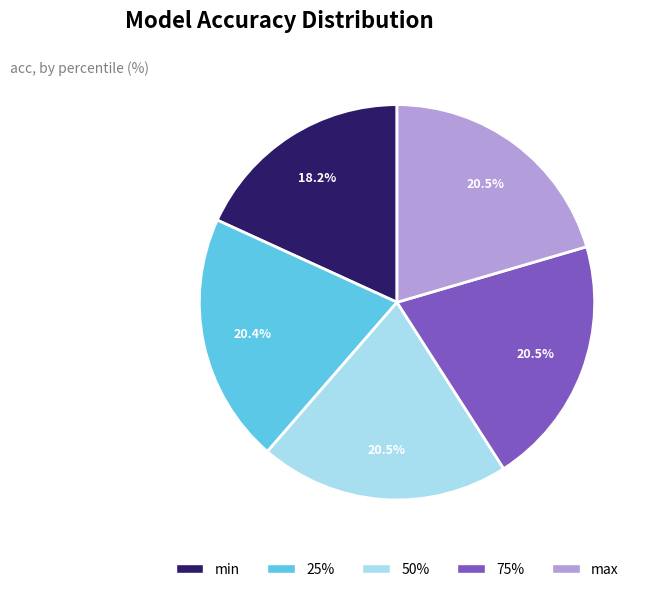

What is the smallest slice in the pie chart?

min